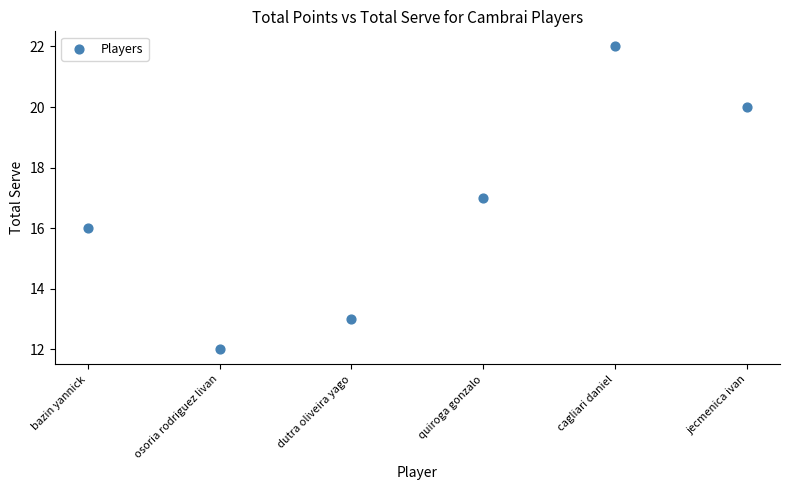

What is the range of Y values (max minus min)?

10